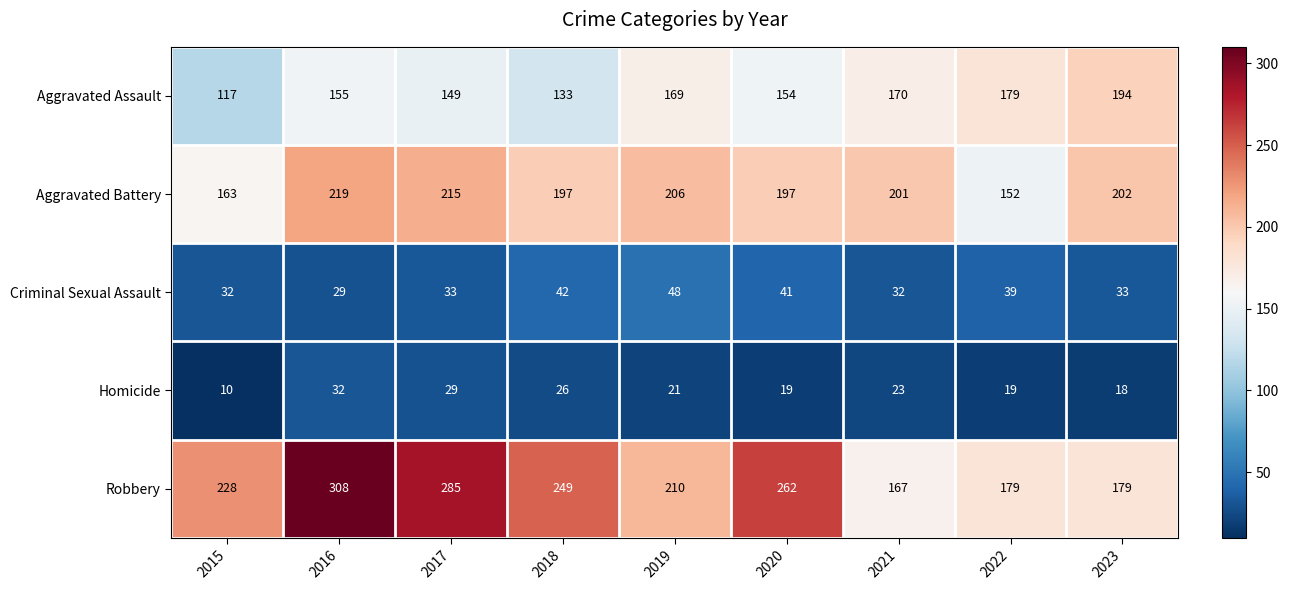

Which series has the largest range (max minus min)?

Robbery